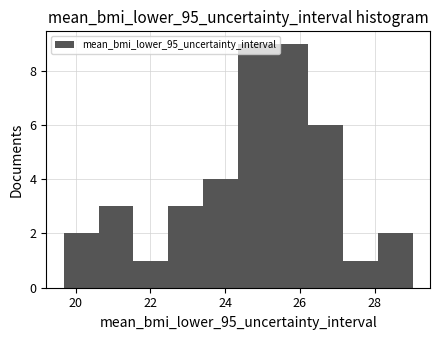

Reading left to right, list every bar in this chart as the range it spans on the x-axis followed by its height. Neither the bar edges nor the heights are printed on the chart, so give them approximately, as read against the axes.

19.6 to 20.6: 2
20.6 to 21.6: 3
21.6 to 22.4: 1
22.4 to 23.4: 3
23.4 to 24.4: 4
24.4 to 25.2: 9
25.2 to 26.2: 9
26.2 to 27.2: 6
27.2 to 28.0: 1
28.0 to 29.0: 2